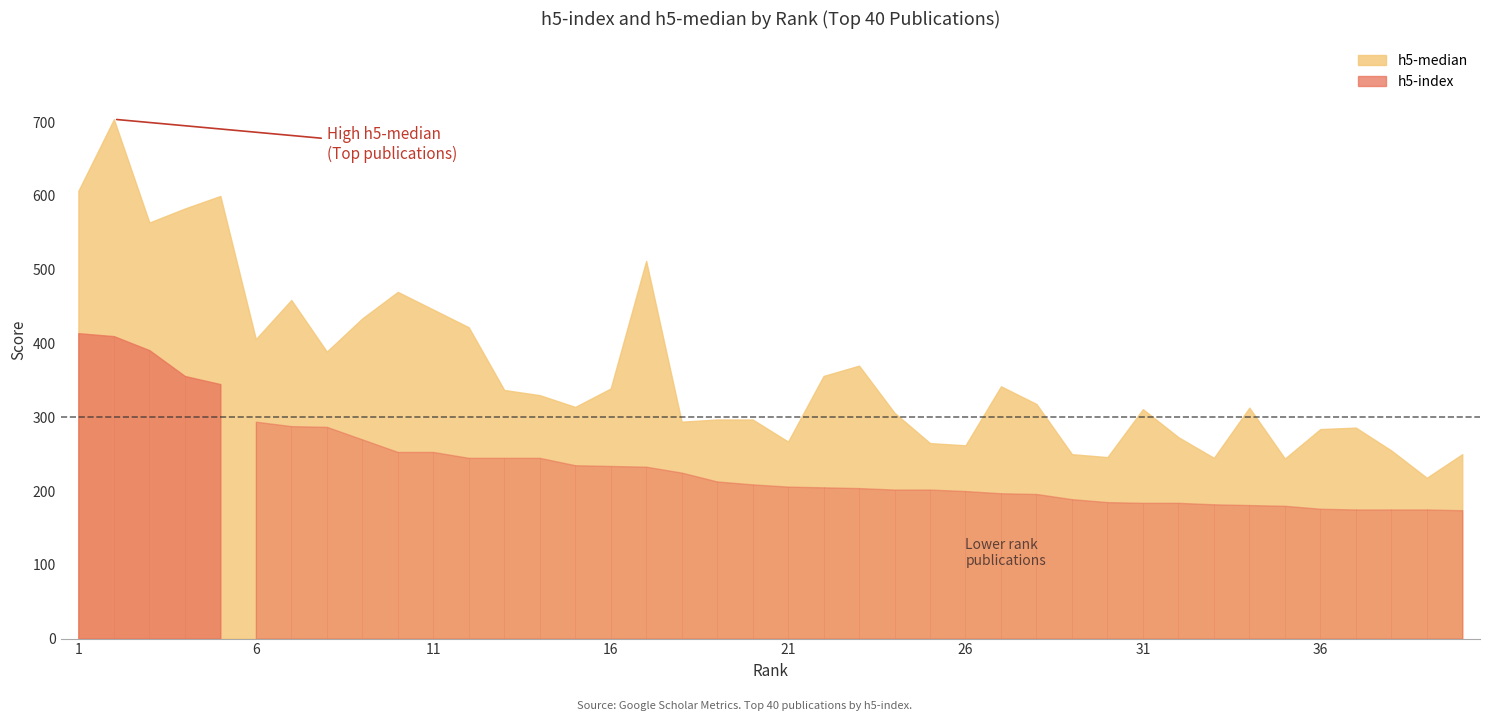

Read the h5-index value at 36.

176